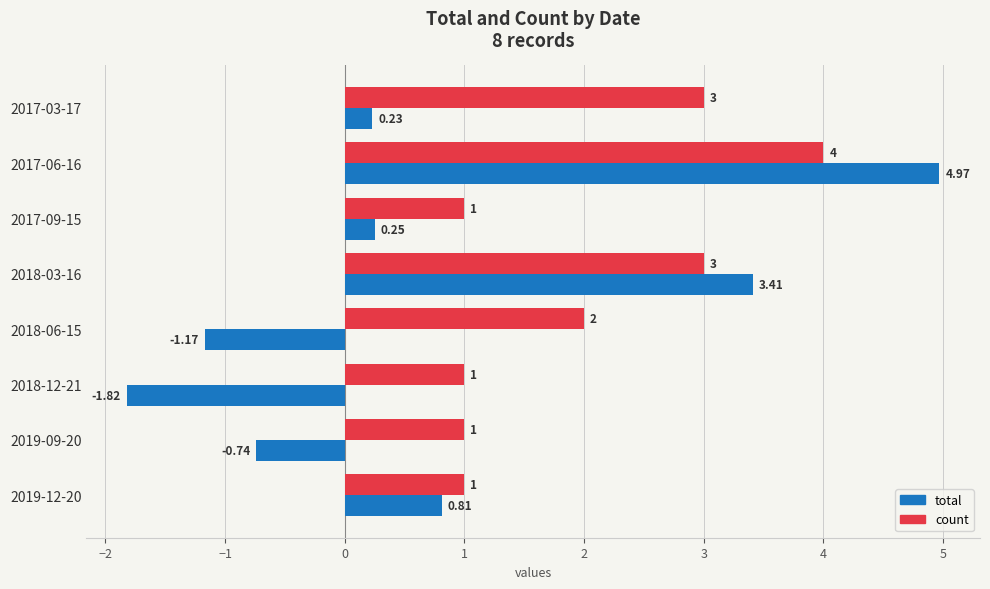

Which series has the widest spread of values?

total